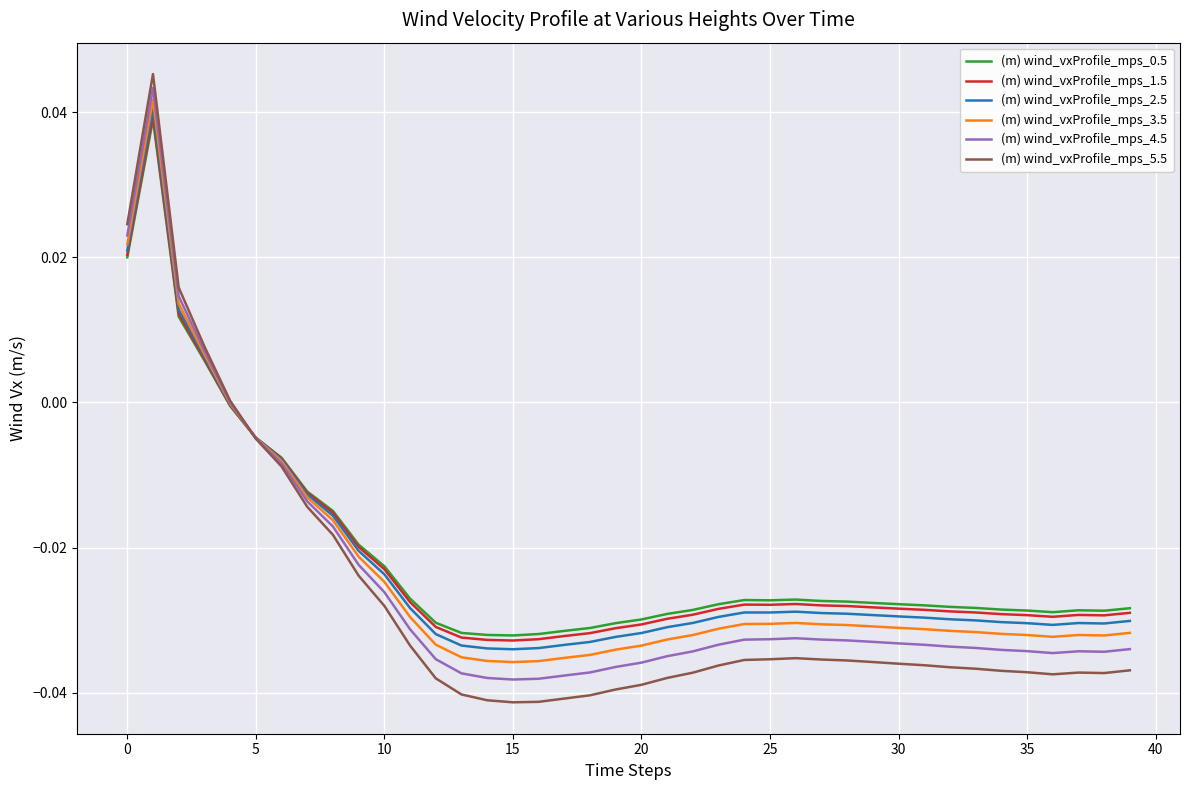

Which series has the widest spread of values?

(m) wind_vxProfile_mps_5.5